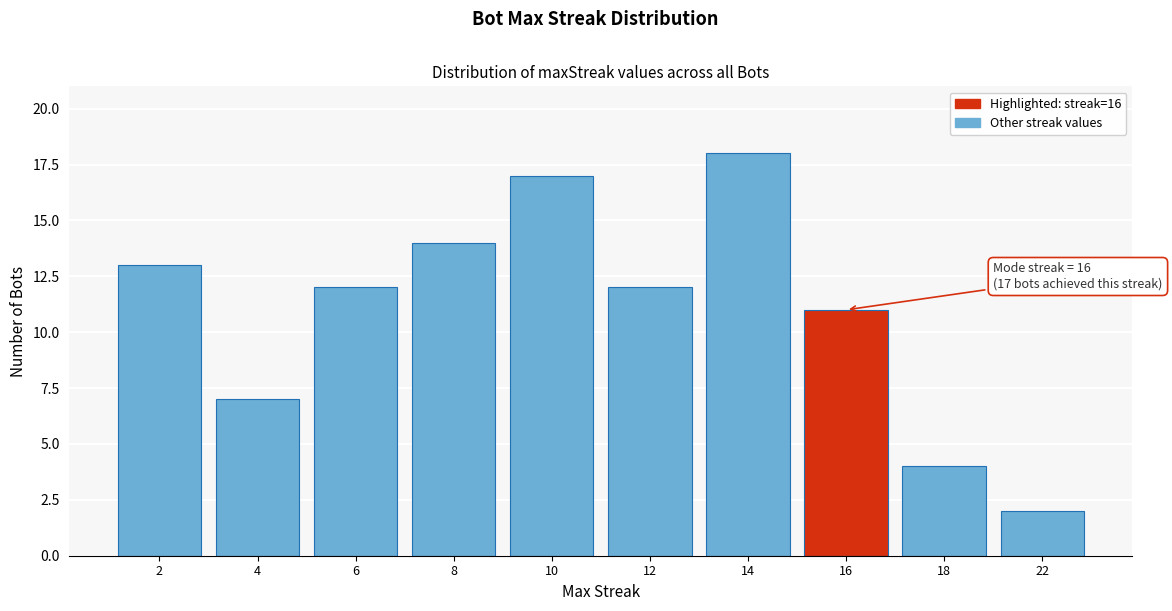

Reading right to left, transcribe all the data shown in this chart.

22=2	18=4	16=11	14=18	12=12	10=17	8=14	6=12	4=7	2=13